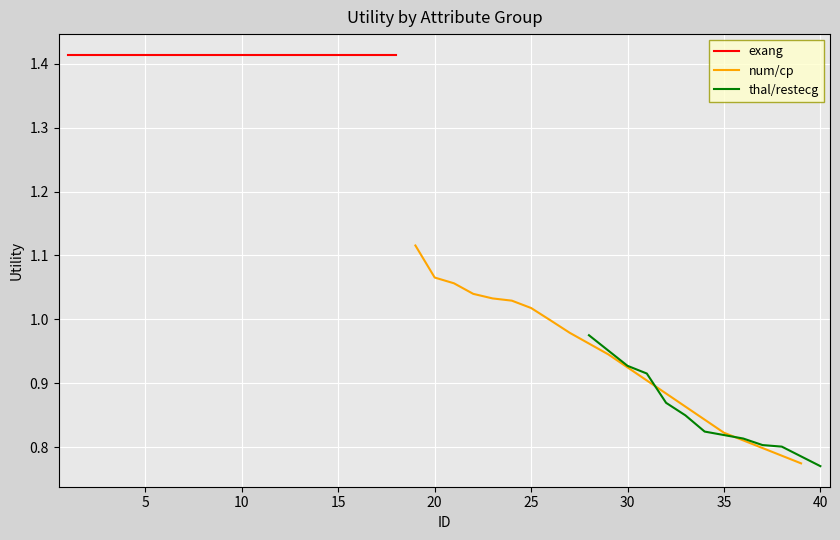

What is the minimum value shown in the chart?

0.8